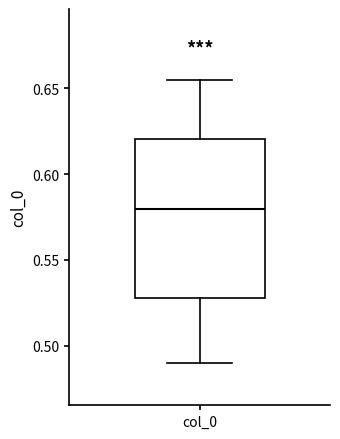

Transcribe this box plot: give where the median line is, the range the box spans, and where the two whiskers end, as read against the y-axis. The values are not printed on the chart, so give them approximately, as read against the axis.

median 0.580, box 0.530 to 0.620, whiskers 0.490 to 0.655